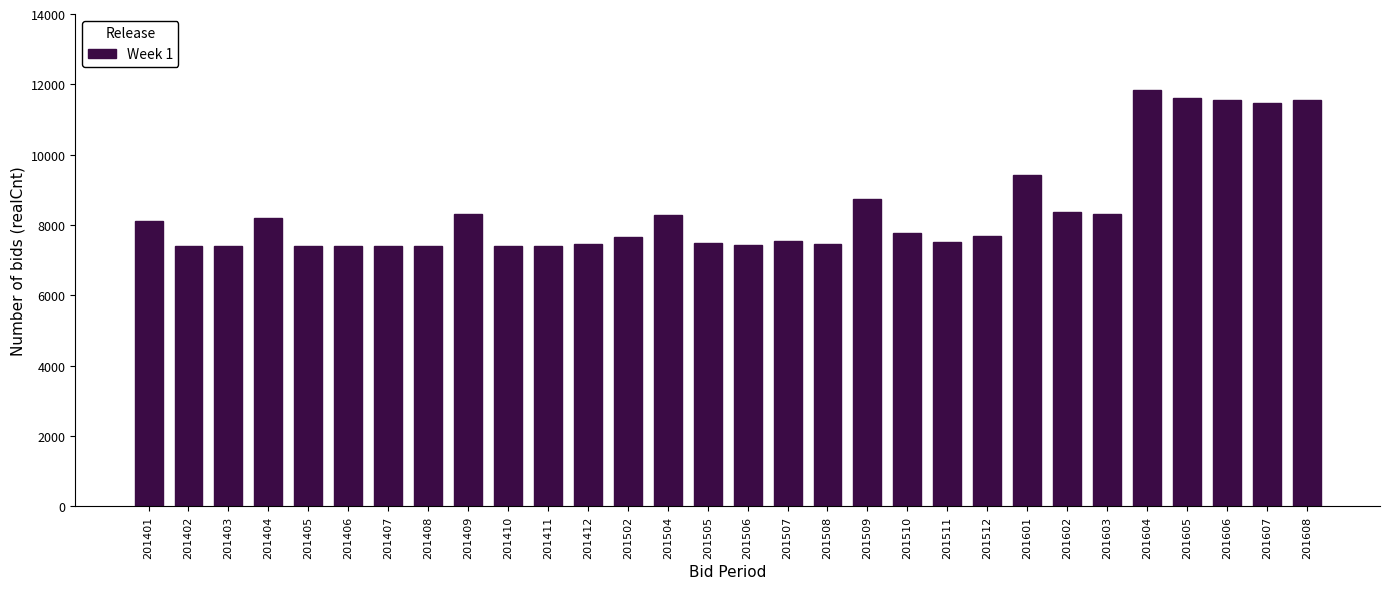

The chart shows a value of 5124 at 201507. True or false?

False